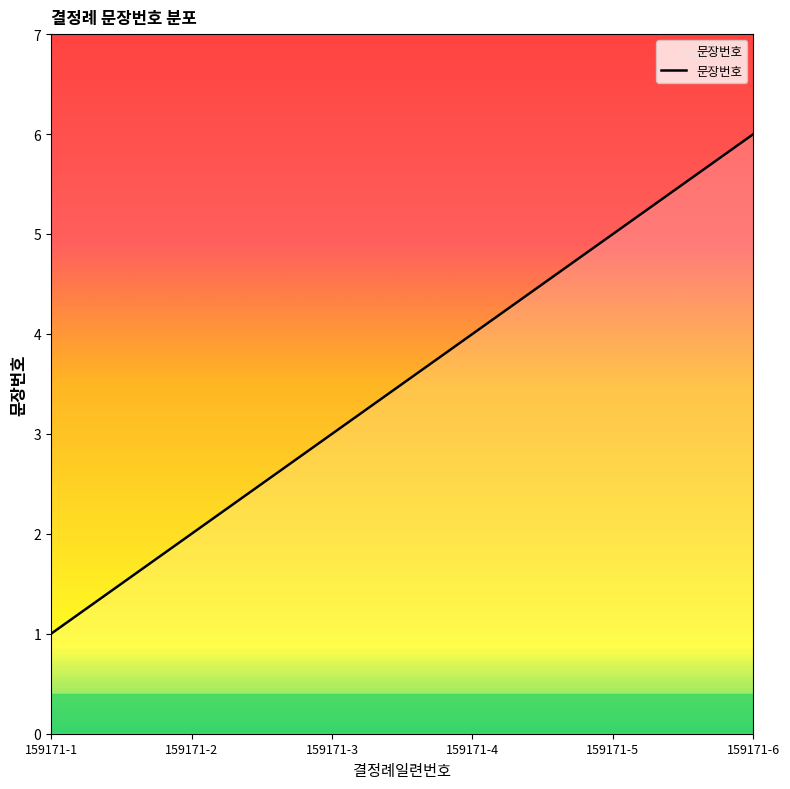

Count the values in the range 2 to 5.

4